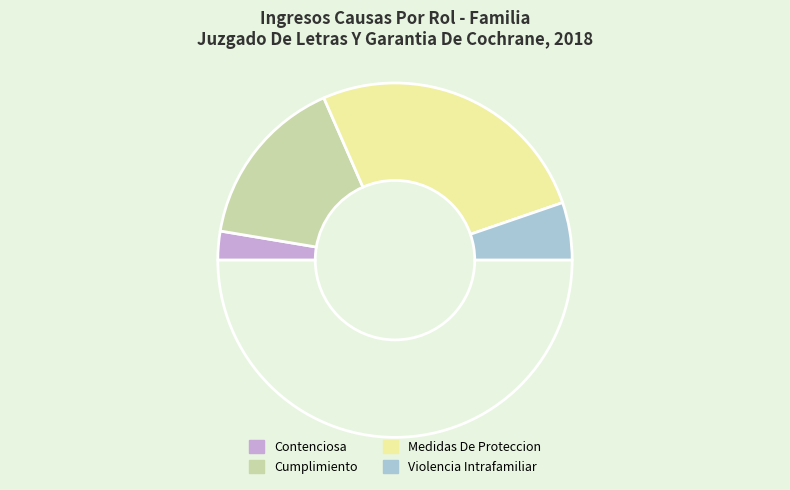

Which category accounts for the majority?

Medidas De Proteccion